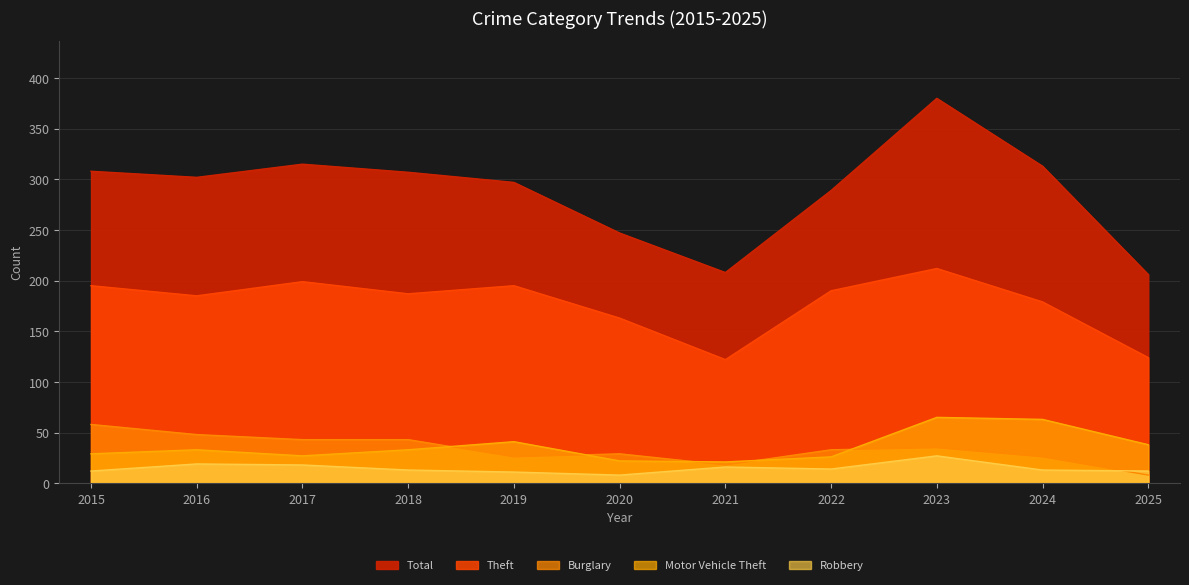

What is the difference between the Theft values at 2016 and 2023?

27